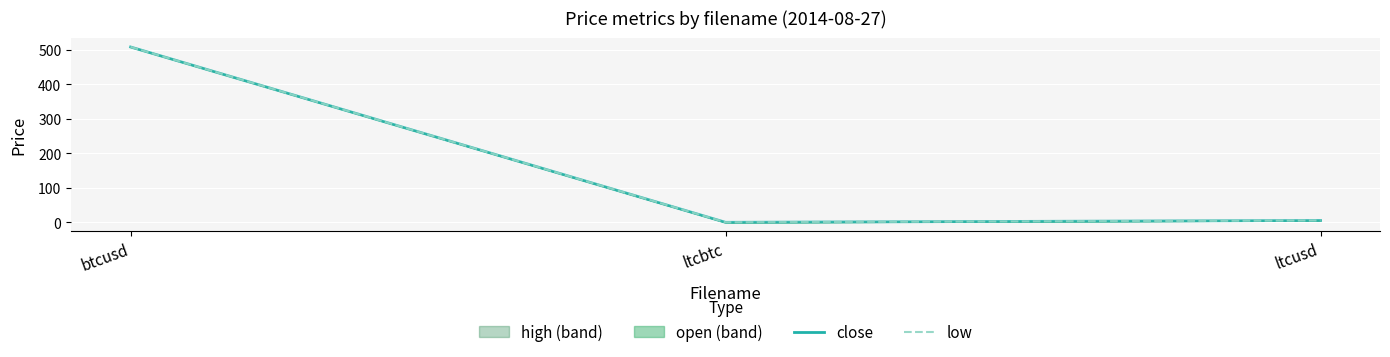

What is the difference between the low values at ltcusd and btcusd?

503.0